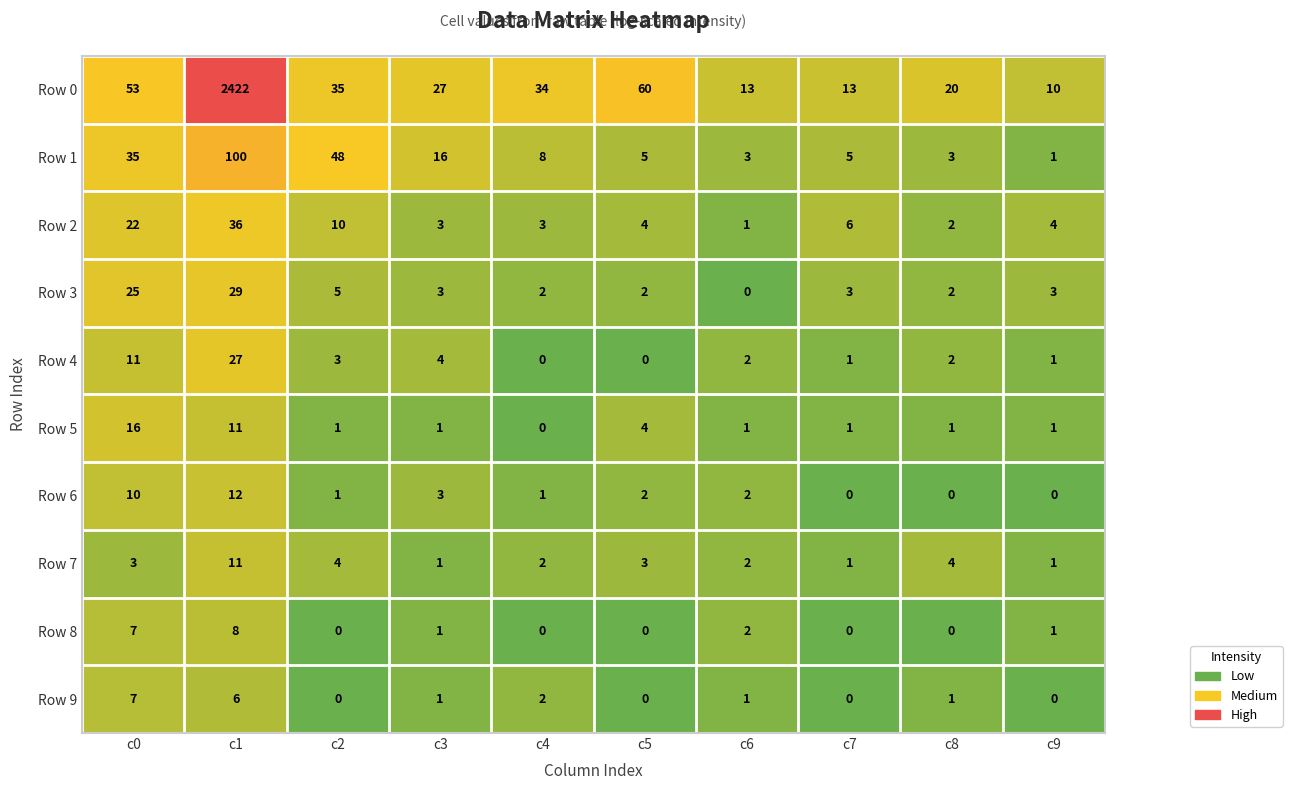

Which label corresponds to the largest value in the chart?

c1